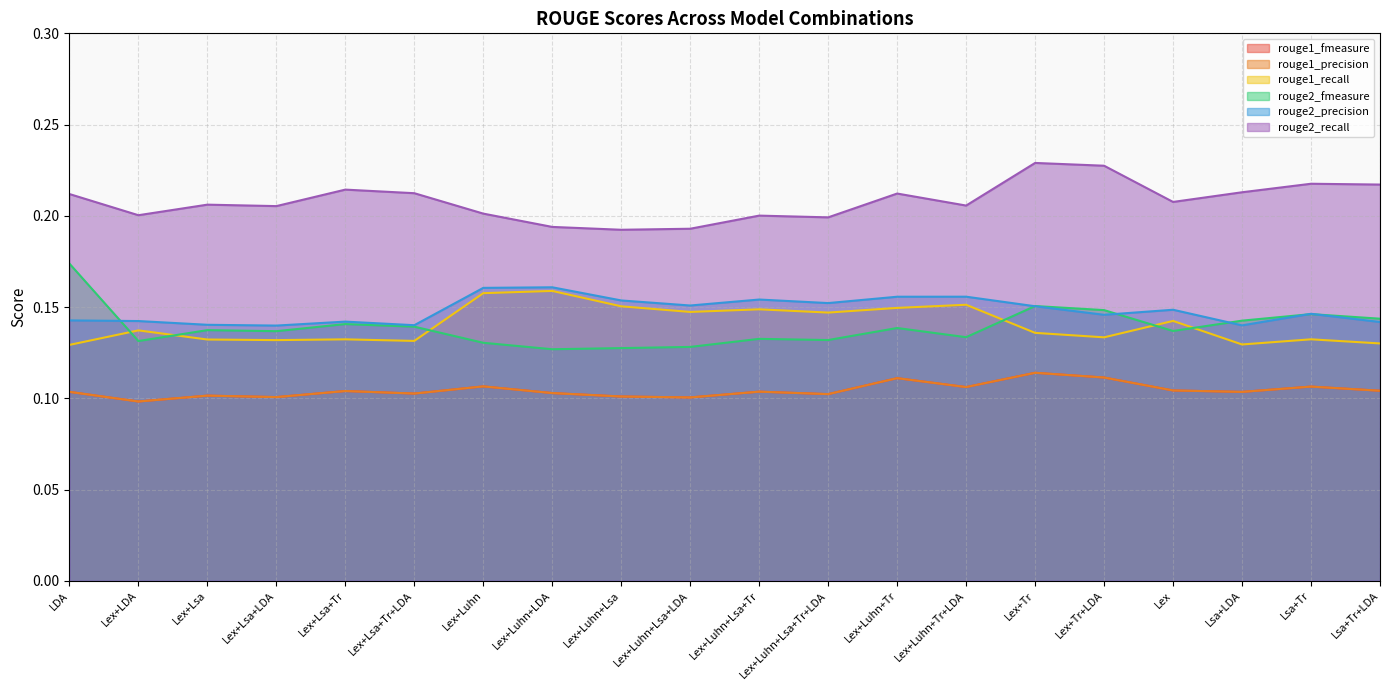

Reading left to right, list all the values displayed in this chart.

rouge1_fmeasure: LDA=0.1	Lex+LDA=0.1	Lex+Lsa=0.1	Lex+Lsa+LDA=0.1	Lex+Lsa+Tr=0.1	Lex+Lsa+Tr+LDA=0.1	Lex+Luhn=0.1	Lex+Luhn+LDA=0.1	Lex+Luhn+Lsa=0.1	Lex+Luhn+Lsa+LDA=0.1	Lex+Luhn+Lsa+Tr=0.1	Lex+Luhn+Lsa+Tr+LDA=0.1	Lex+Luhn+Tr=0.1	Lex+Luhn+Tr+LDA=0.1	Lex+Tr=0.1	Lex+Tr+LDA=0.1	Lex=0.1	Lsa+LDA=0.1	Lsa+Tr=0.1	Lsa+Tr+LDA=0.1
rouge1_precision: LDA=0.1	Lex+LDA=0.1	Lex+Lsa=0.1	Lex+Lsa+LDA=0.1	Lex+Lsa+Tr=0.1	Lex+Lsa+Tr+LDA=0.1	Lex+Luhn=0.1	Lex+Luhn+LDA=0.1	Lex+Luhn+Lsa=0.1	Lex+Luhn+Lsa+LDA=0.1	Lex+Luhn+Lsa+Tr=0.1	Lex+Luhn+Lsa+Tr+LDA=0.1	Lex+Luhn+Tr=0.1	Lex+Luhn+Tr+LDA=0.1	Lex+Tr=0.1	Lex+Tr+LDA=0.1	Lex=0.1	Lsa+LDA=0.1	Lsa+Tr=0.1	Lsa+Tr+LDA=0.1
rouge1_recall: LDA=0.1	Lex+LDA=0.1	Lex+Lsa=0.1	Lex+Lsa+LDA=0.1	Lex+Lsa+Tr=0.1	Lex+Lsa+Tr+LDA=0.1	Lex+Luhn=0.2	Lex+Luhn+LDA=0.2	Lex+Luhn+Lsa=0.2	Lex+Luhn+Lsa+LDA=0.1	Lex+Luhn+Lsa+Tr=0.1	Lex+Luhn+Lsa+Tr+LDA=0.1	Lex+Luhn+Tr=0.1	Lex+Luhn+Tr+LDA=0.2	Lex+Tr=0.1	Lex+Tr+LDA=0.1	Lex=0.1	Lsa+LDA=0.1	Lsa+Tr=0.1	Lsa+Tr+LDA=0.1
rouge2_fmeasure: LDA=0.2	Lex+LDA=0.1	Lex+Lsa=0.1	Lex+Lsa+LDA=0.1	Lex+Lsa+Tr=0.1	Lex+Lsa+Tr+LDA=0.1	Lex+Luhn=0.1	Lex+Luhn+LDA=0.1	Lex+Luhn+Lsa=0.1	Lex+Luhn+Lsa+LDA=0.1	Lex+Luhn+Lsa+Tr=0.1	Lex+Luhn+Lsa+Tr+LDA=0.1	Lex+Luhn+Tr=0.1	Lex+Luhn+Tr+LDA=0.1	Lex+Tr=0.2	Lex+Tr+LDA=0.1	Lex=0.1	Lsa+LDA=0.1	Lsa+Tr=0.1	Lsa+Tr+LDA=0.1
rouge2_precision: LDA=0.1	Lex+LDA=0.1	Lex+Lsa=0.1	Lex+Lsa+LDA=0.1	Lex+Lsa+Tr=0.1	Lex+Lsa+Tr+LDA=0.1	Lex+Luhn=0.2	Lex+Luhn+LDA=0.2	Lex+Luhn+Lsa=0.2	Lex+Luhn+Lsa+LDA=0.2	Lex+Luhn+Lsa+Tr=0.2	Lex+Luhn+Lsa+Tr+LDA=0.2	Lex+Luhn+Tr=0.2	Lex+Luhn+Tr+LDA=0.2	Lex+Tr=0.2	Lex+Tr+LDA=0.1	Lex=0.1	Lsa+LDA=0.1	Lsa+Tr=0.1	Lsa+Tr+LDA=0.1
rouge2_recall: LDA=0.2	Lex+LDA=0.2	Lex+Lsa=0.2	Lex+Lsa+LDA=0.2	Lex+Lsa+Tr=0.2	Lex+Lsa+Tr+LDA=0.2	Lex+Luhn=0.2	Lex+Luhn+LDA=0.2	Lex+Luhn+Lsa=0.2	Lex+Luhn+Lsa+LDA=0.2	Lex+Luhn+Lsa+Tr=0.2	Lex+Luhn+Lsa+Tr+LDA=0.2	Lex+Luhn+Tr=0.2	Lex+Luhn+Tr+LDA=0.2	Lex+Tr=0.2	Lex+Tr+LDA=0.2	Lex=0.2	Lsa+LDA=0.2	Lsa+Tr=0.2	Lsa+Tr+LDA=0.2